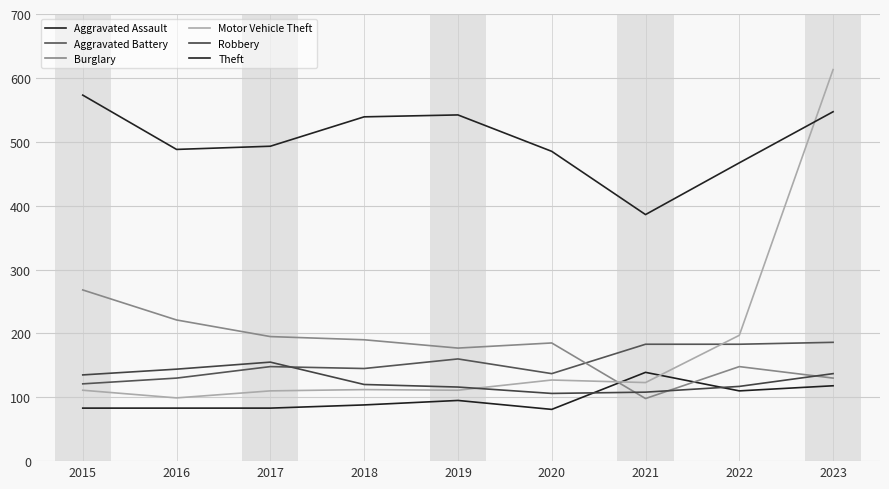

The value of Burglary at 2018 is 338. True or false?

False